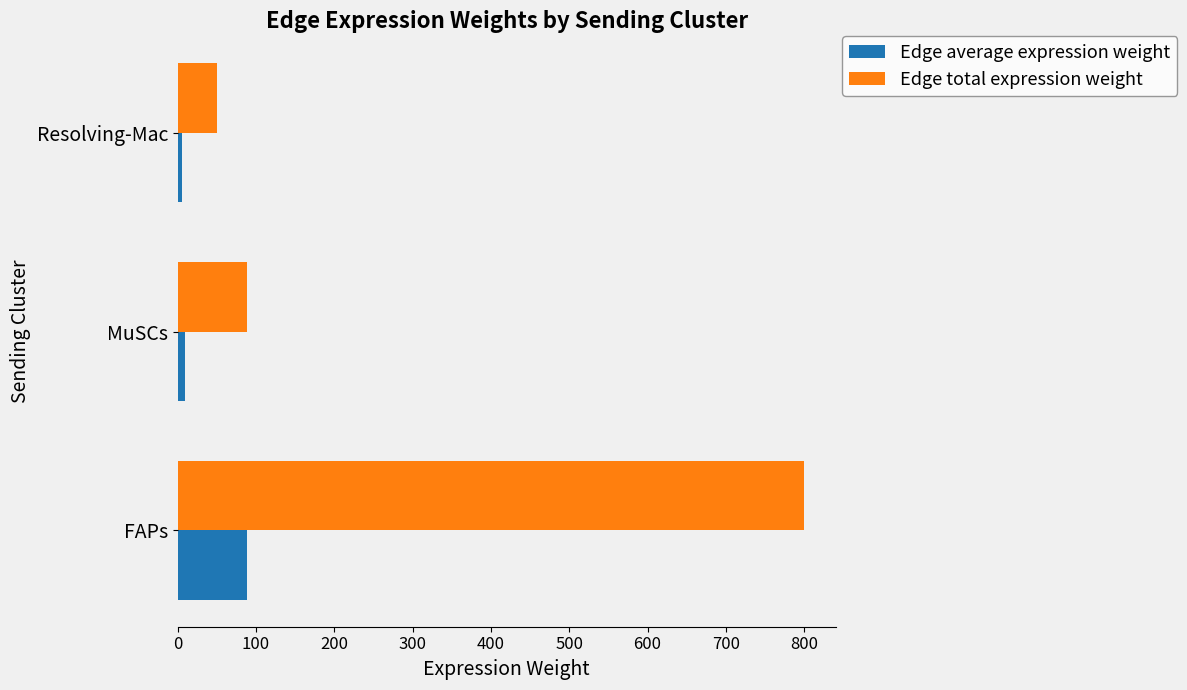

Where is Edge average expression weight nearest to the value 47?

MuSCs